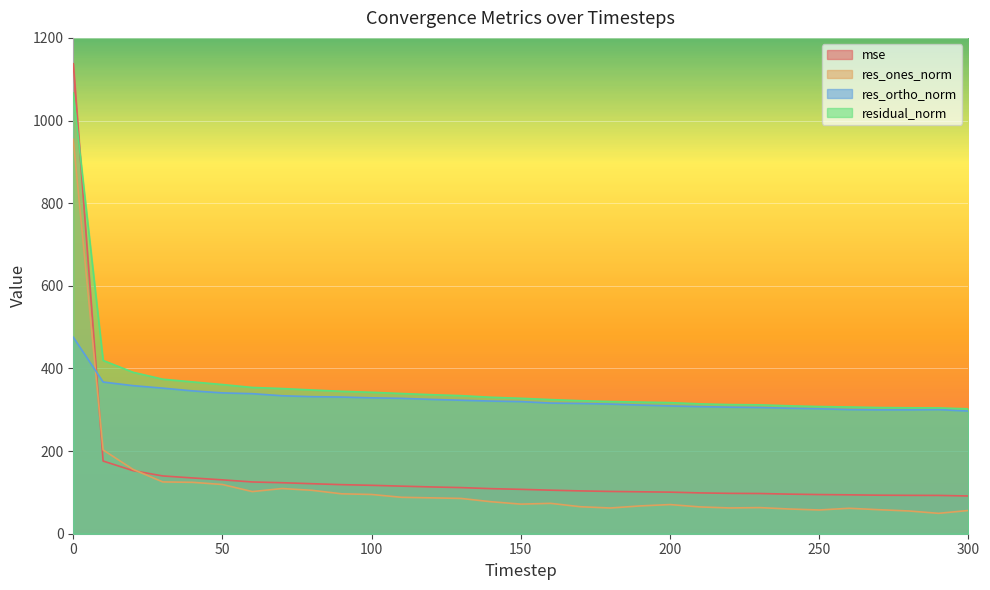

What is the difference between the res_ortho_norm values at 30 and 10?

14.8